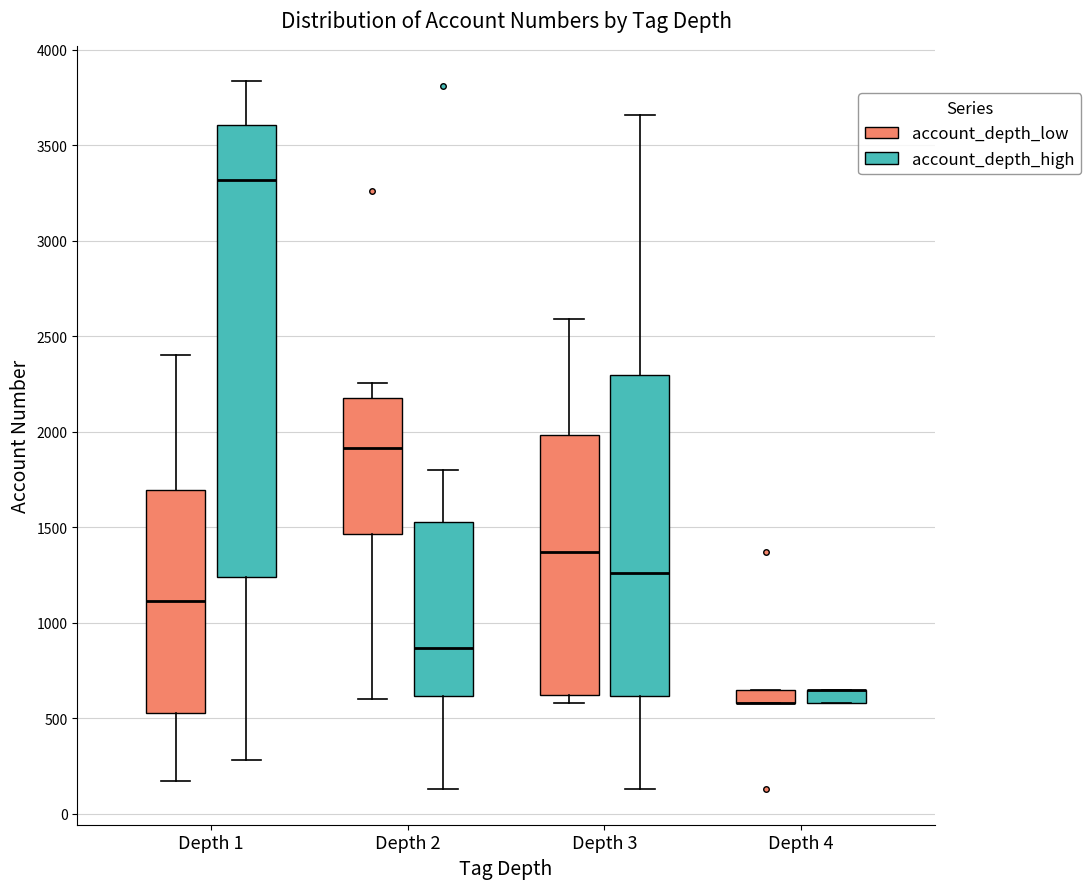

Where is the lower edge of the box for Depth 4 (account_depth_low) on the y-axis? The values are not printed on the chart, so give them approximately, as read against the axis.

600